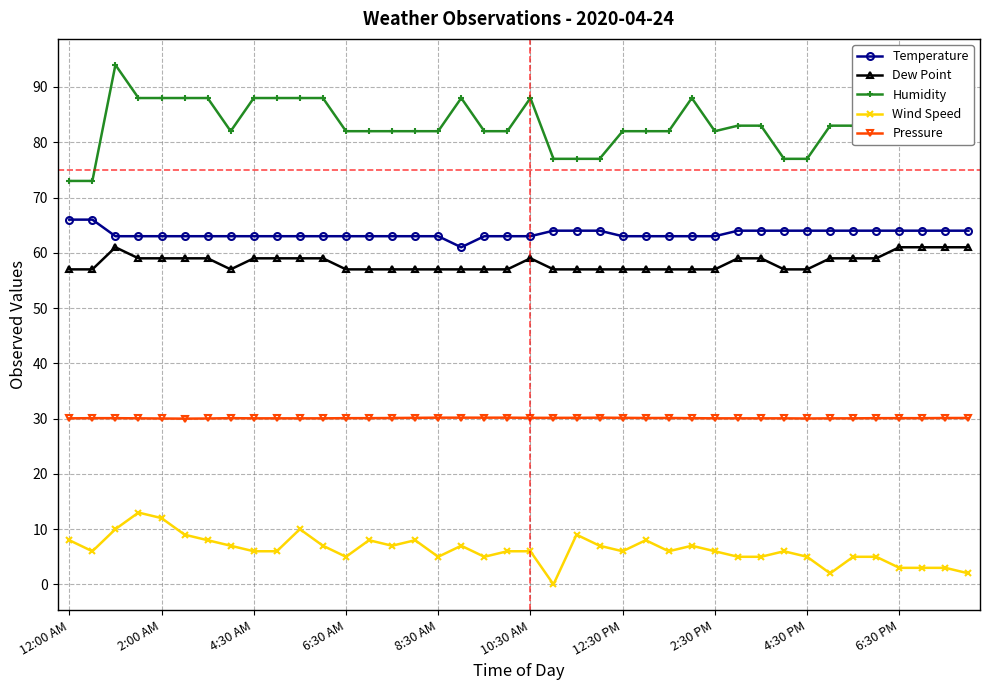

What is the greatest value displayed?

94.0